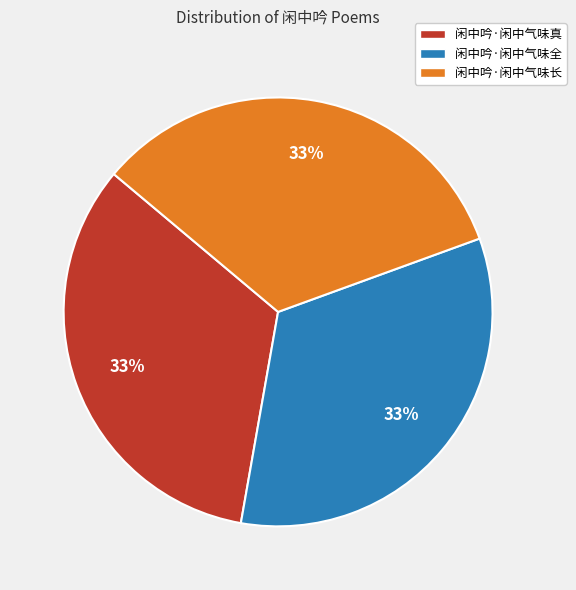

To the nearest percent, what is the combined percentage of 闲中吟·闲中气味长 and 闲中吟·闲中气味真?

67%